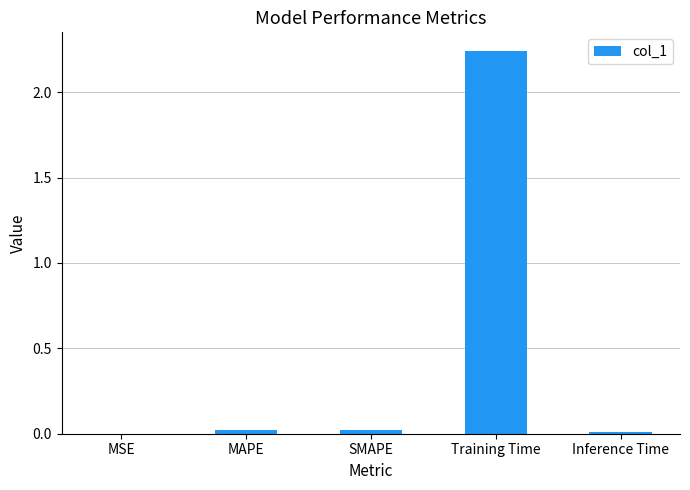

Is it true that the value at MSE is 0.0?

True